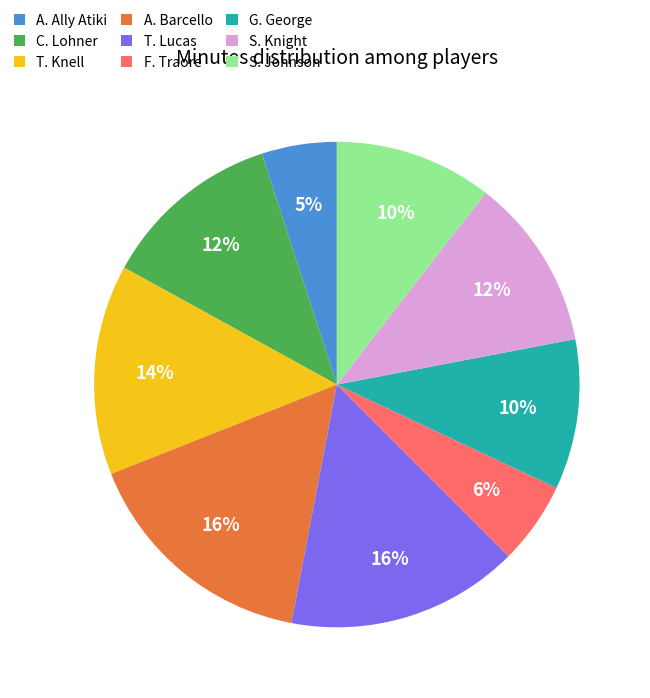

True or false: F. Traore accounts for 6% of the total.

True